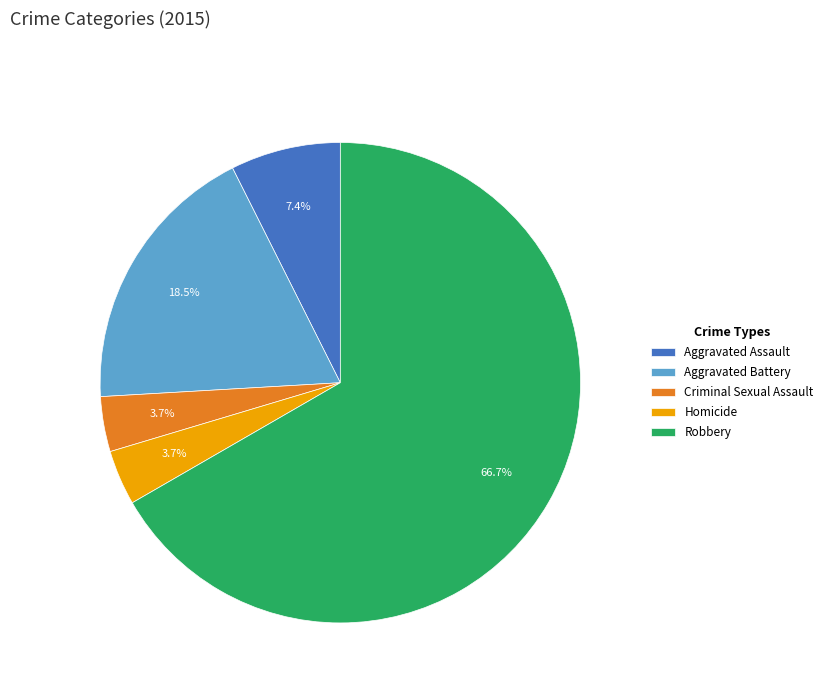

Which category has the biggest portion of the pie?

Robbery